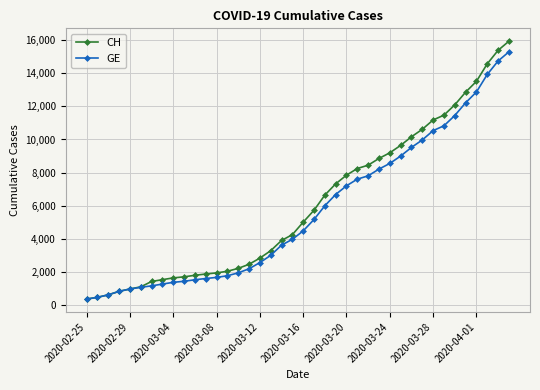

What is the minimum value for CH?

375